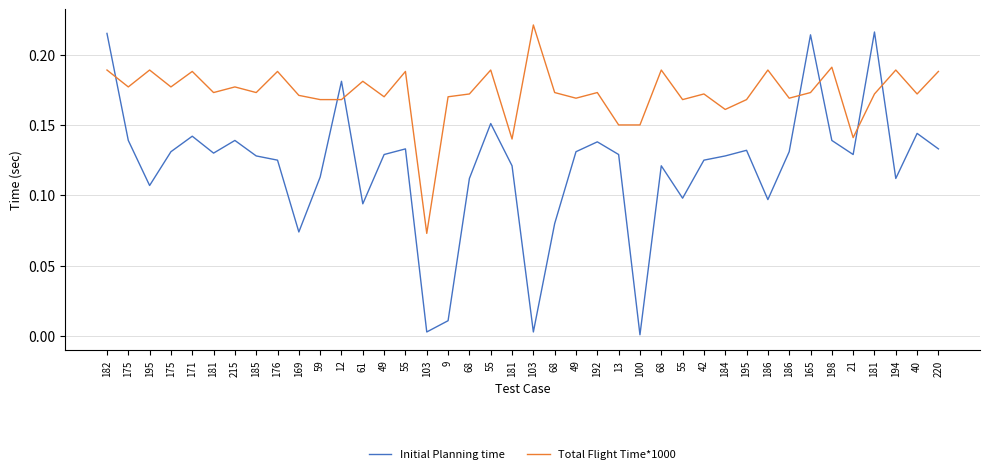

Where do Initial Planning time and Total Flight Time*1000 first cross each other?

182 and 175